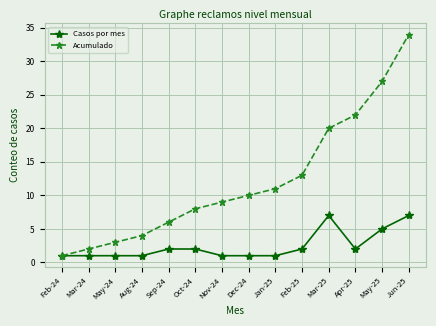

Between Sep-24 and Apr-25, which series saw the biggest shift?

Acumulado